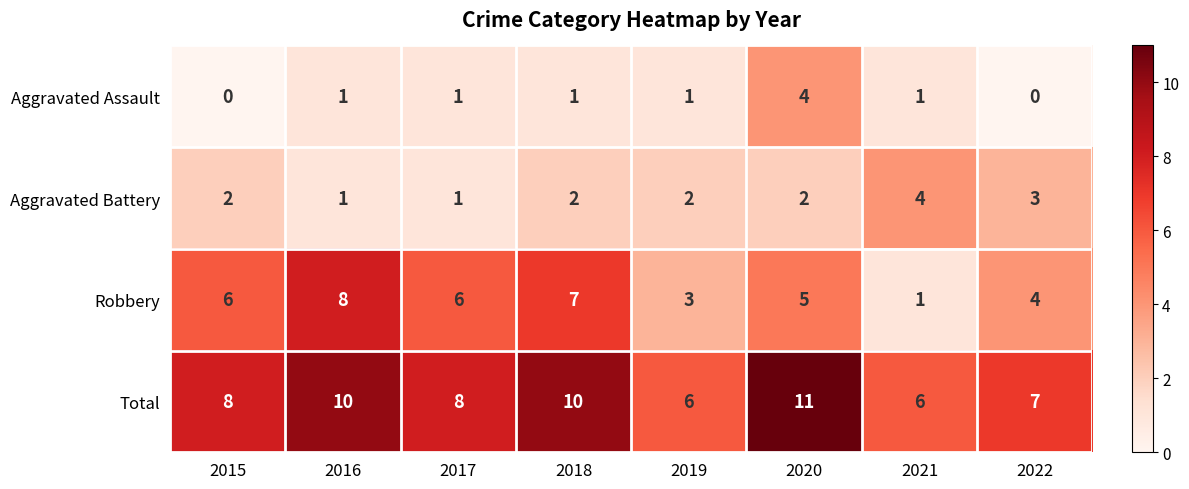

How many data points does each series have?

8